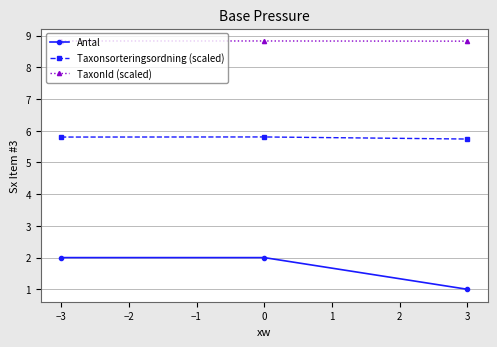

Reading left to right, extract all data points from this chart.

Antal: 2.0	2.0	1.0
Taxonsorteringsordning (scaled): 5.8	5.8	5.7
TaxonId (scaled): 8.8	8.8	8.8